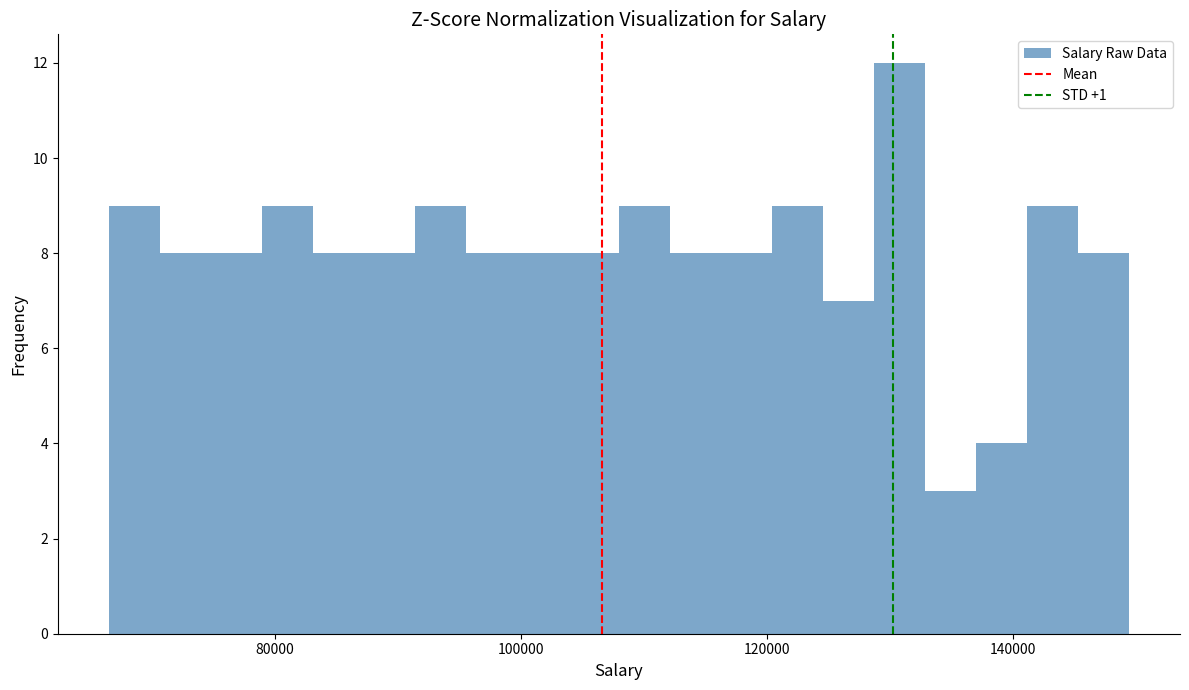

Read against the x-axis, roughly where is the centre of the tallest bar?

130000